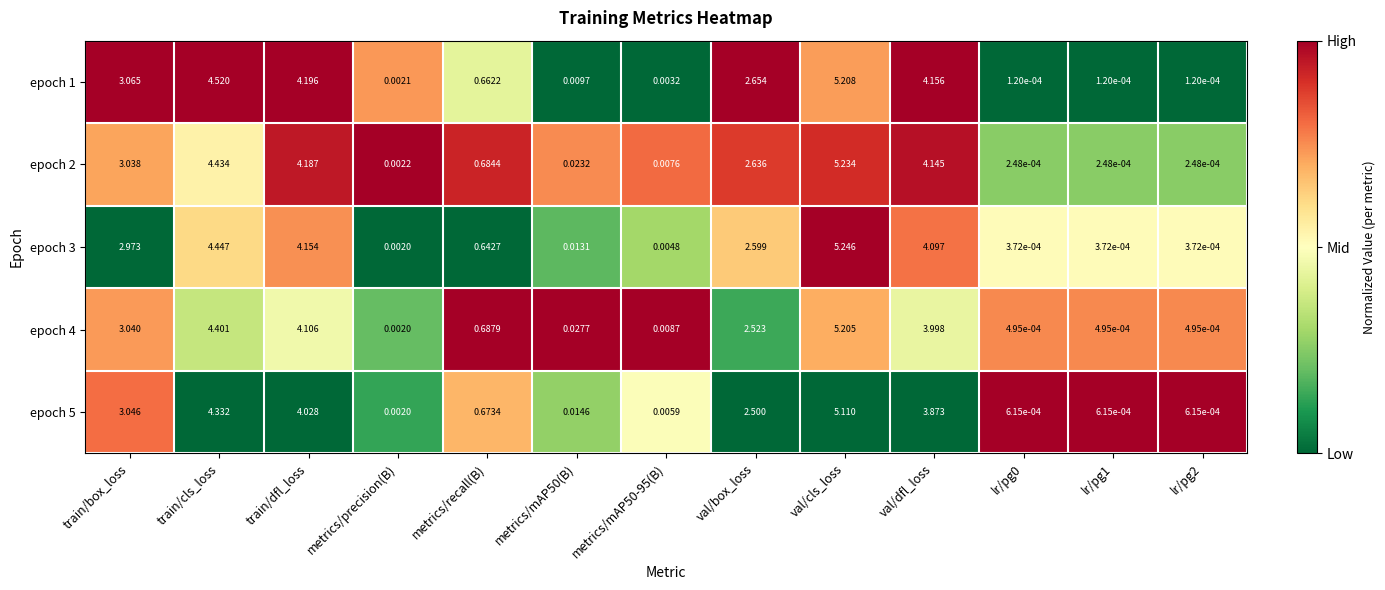

Where is epoch 5 nearest to the value 2?

val/box_loss